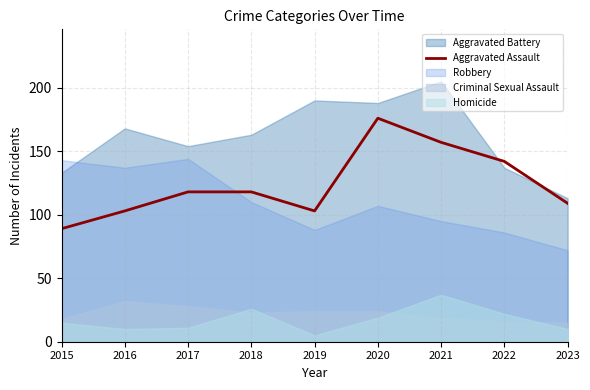

Reading left to right, what are all the values shown in this chart?

89	103	118	118	103	176	157	142	109